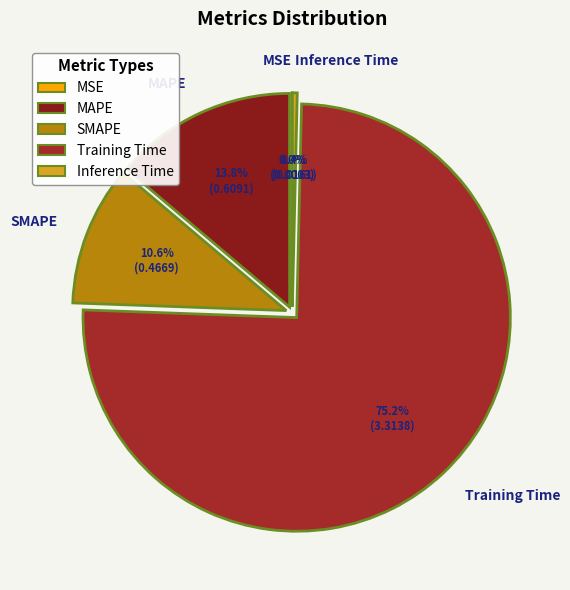

Which category has the biggest portion of the pie?

Training Time